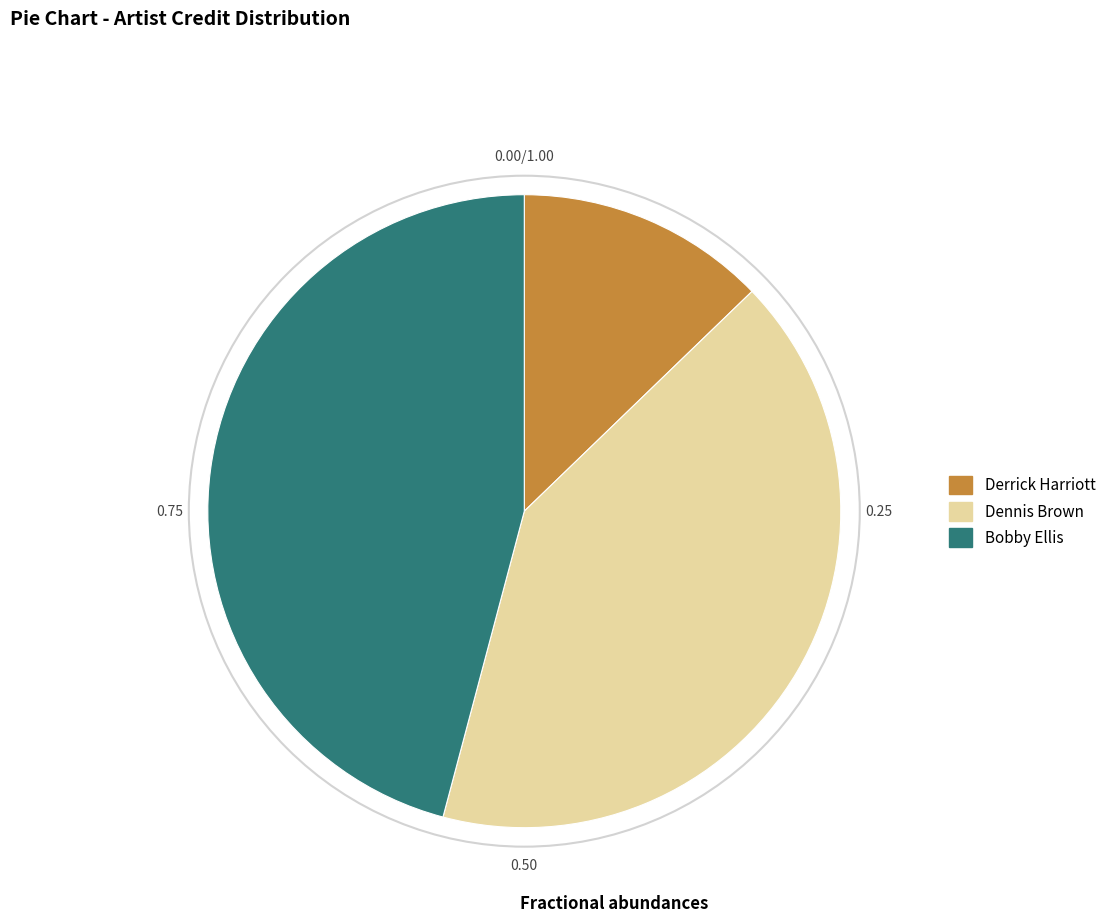

Is the sum of Derrick Harriott and Bobby Ellis greater than half?

Yes